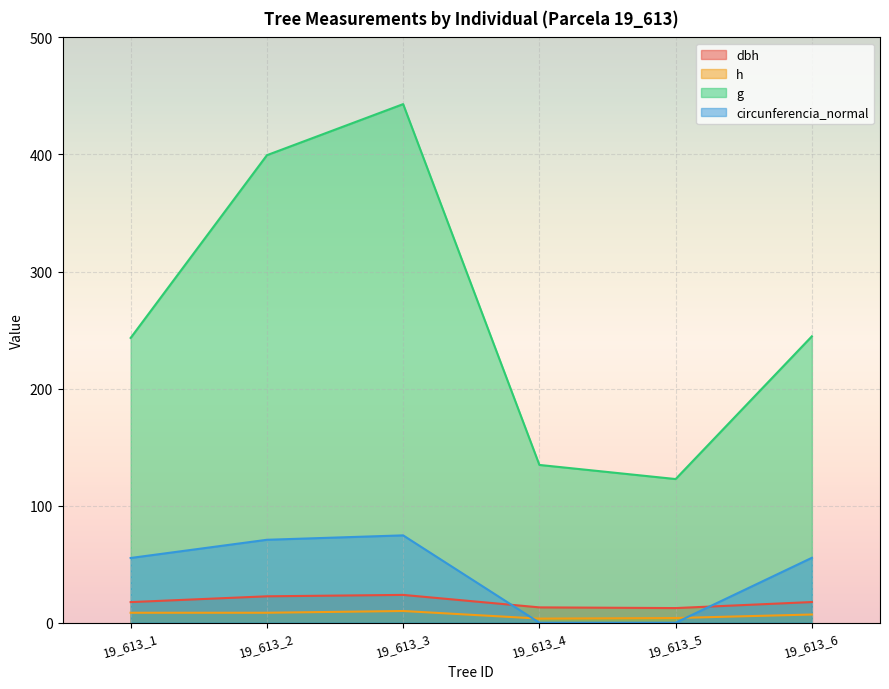

Reading left to right, extract all data points from this chart.

dbh: 19_613_1=17.6	19_613_2=22.6	19_613_3=23.8	19_613_4=13.1	19_613_5=12.5	19_613_6=17.6
h: 19_613_1=8.5	19_613_2=8.5	19_613_3=10.0	19_613_4=3.5	19_613_5=4.0	19_613_6=7.0
g: 19_613_1=243.3	19_613_2=399.4	19_613_3=443.0	19_613_4=134.8	19_613_5=122.7	19_613_6=244.7
circunferencia_normal: 19_613_1=55.3	19_613_2=70.8	19_613_3=74.6	19_613_4=0.0	19_613_5=0.0	19_613_6=55.5